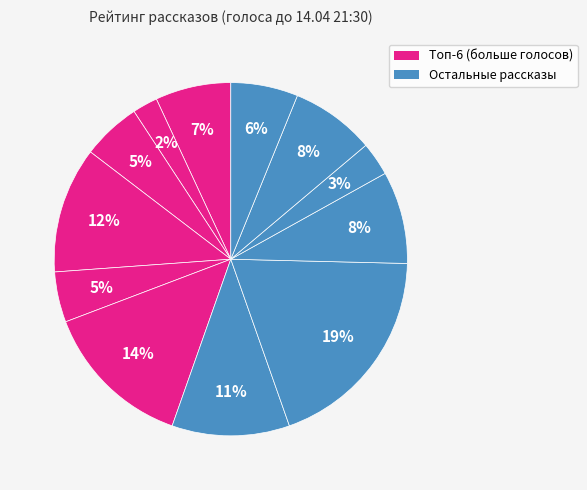

Is there a majority slice in this chart?

No